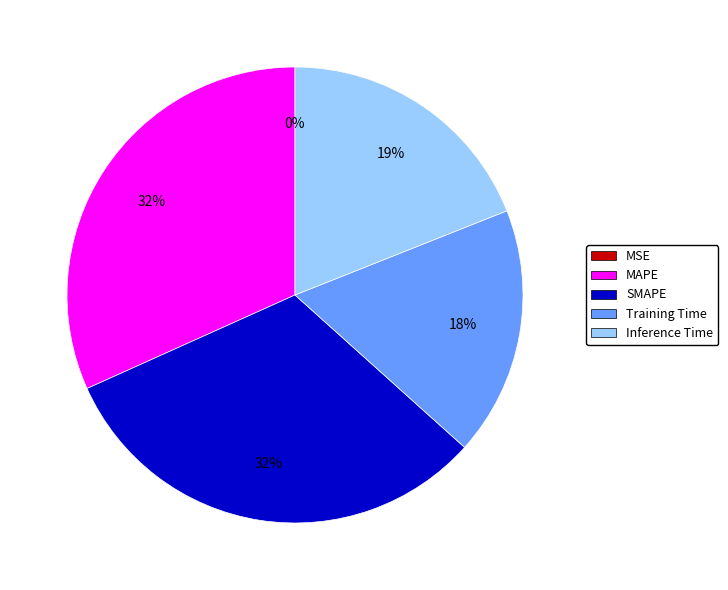

What percentage is the MAPE slice, to the nearest percent?

32%